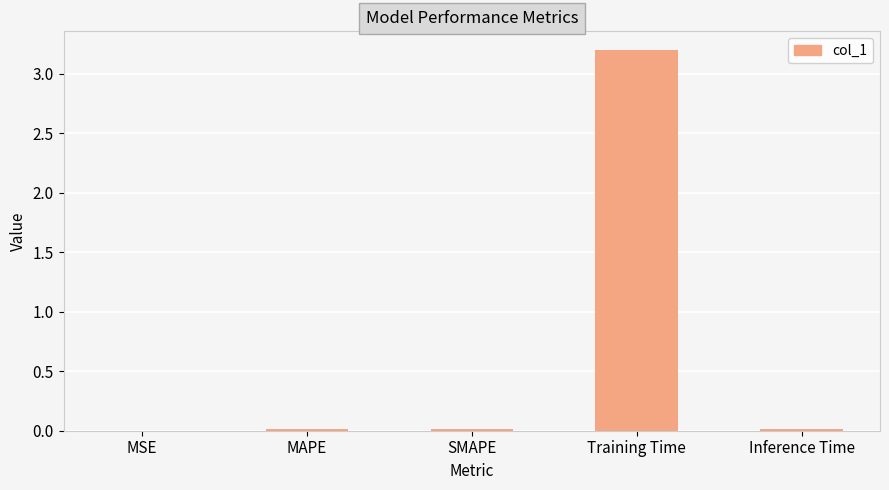

Are the bars grouped side by side (vs. stacked)?

No